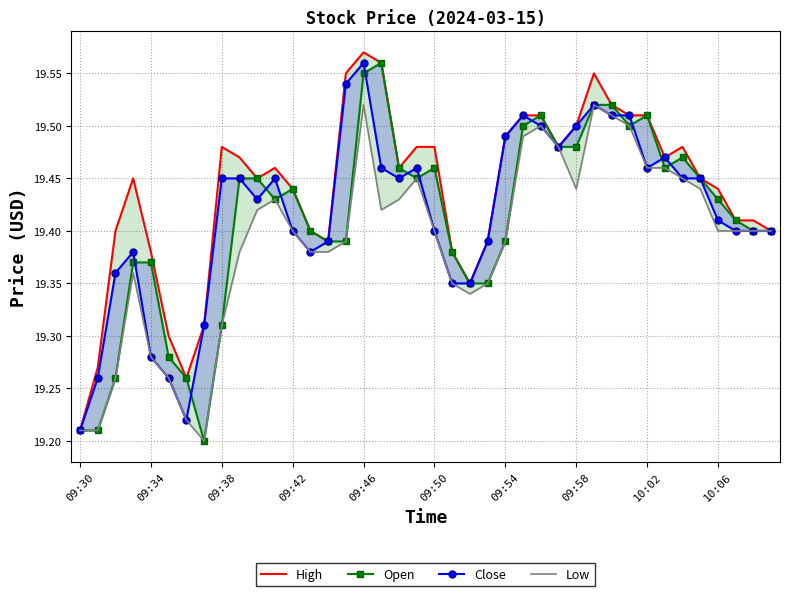

What is the sum of the Open values at 39 and 31?

38.9